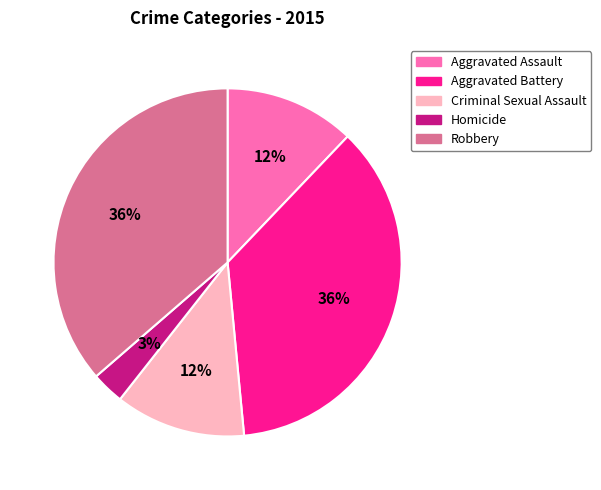

To the nearest percent, what is the combined percentage of Homicide and Robbery?

39%